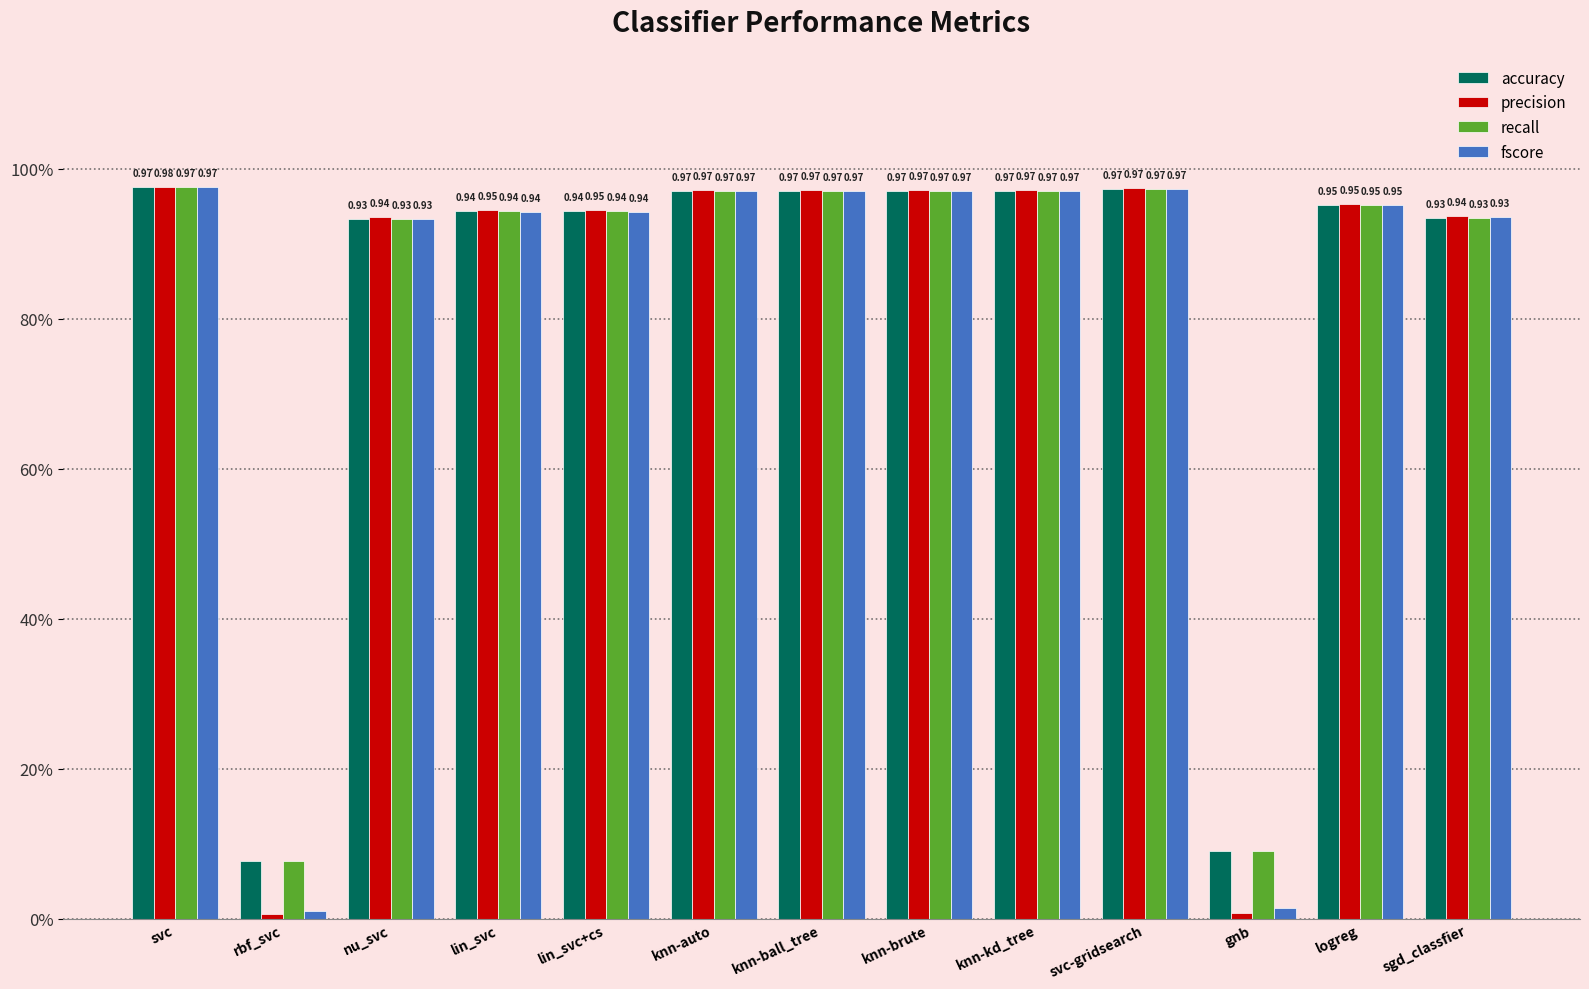

Which label corresponds to the smallest value in the chart?

rbf_svc